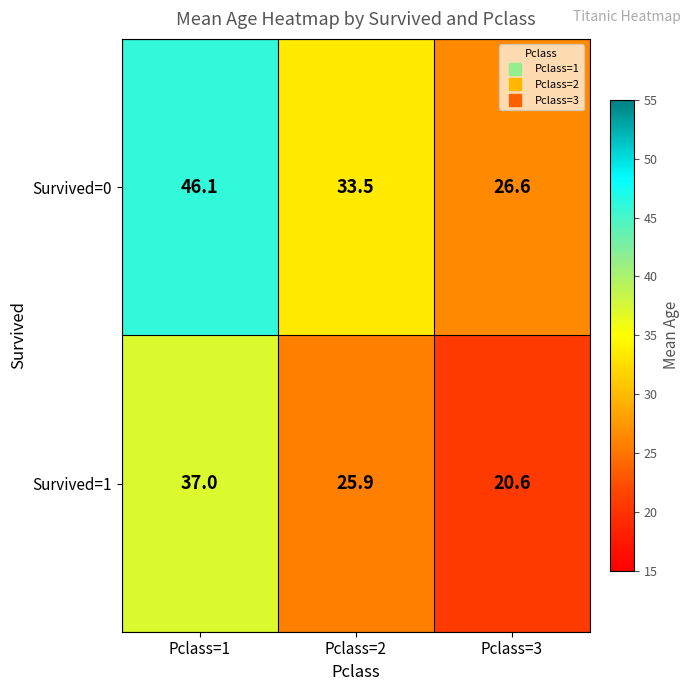

The Survived=1 series shows 20.6 at Pclass=3. True or false?

True